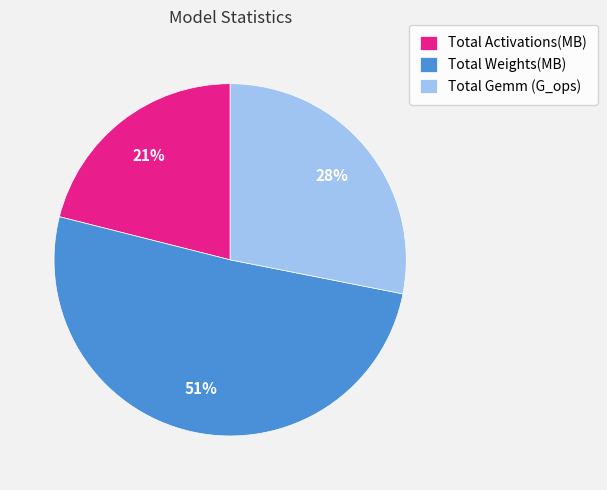

Is there any slice that represents more than half of the pie?

Yes